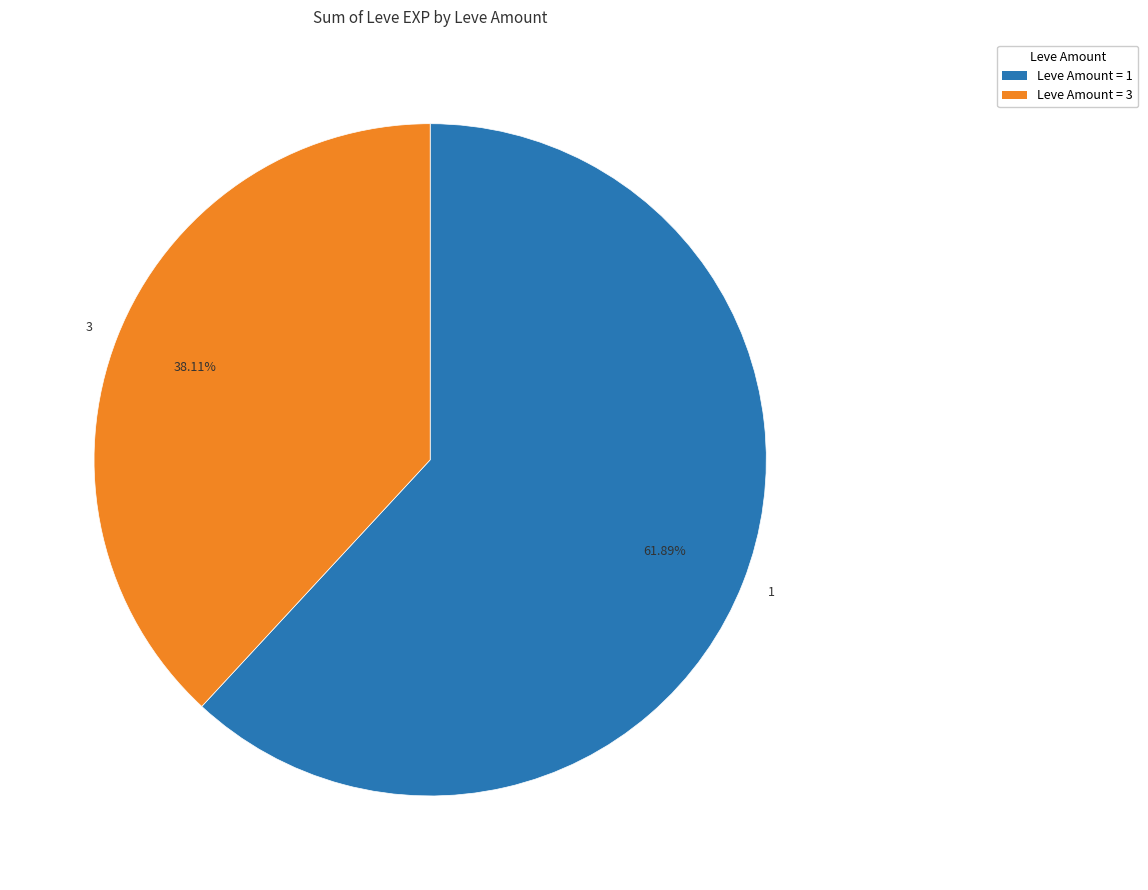

Do 3 and 1 together represent more than half of the pie?

Yes